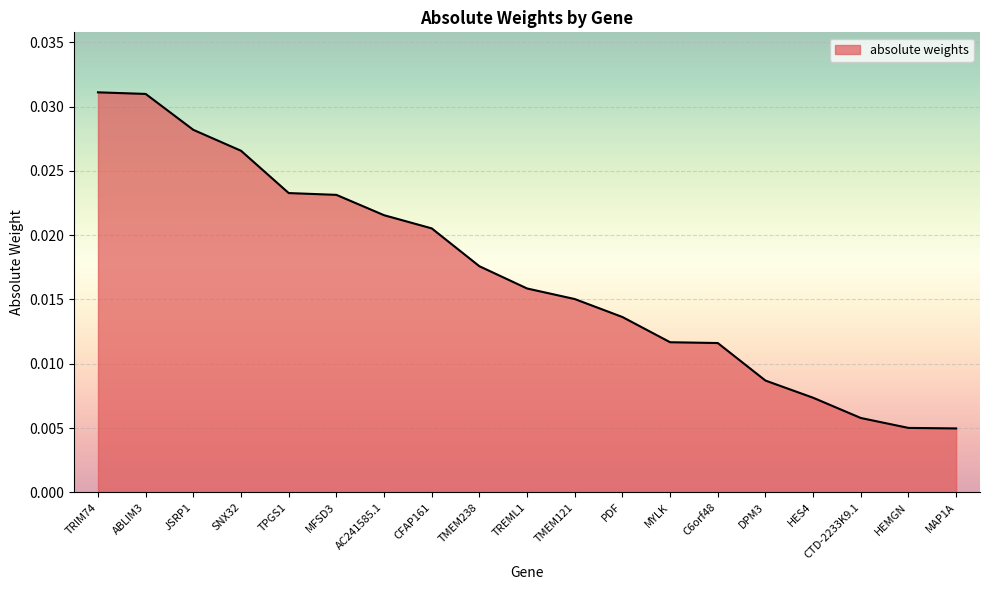

What position from the left is TPGS1?

5